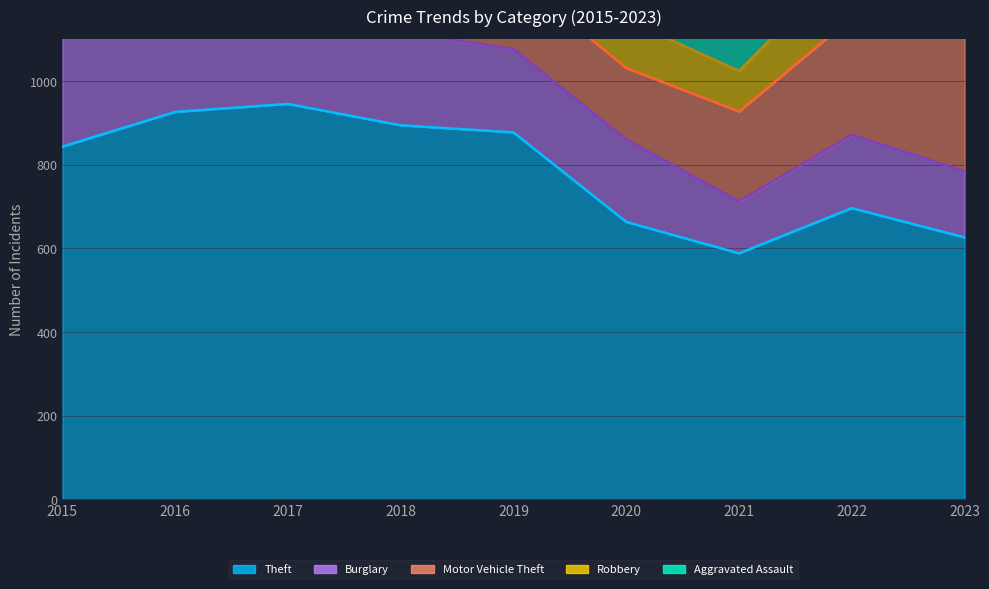

Is it true that Robbery equals 157 at 2020?

False